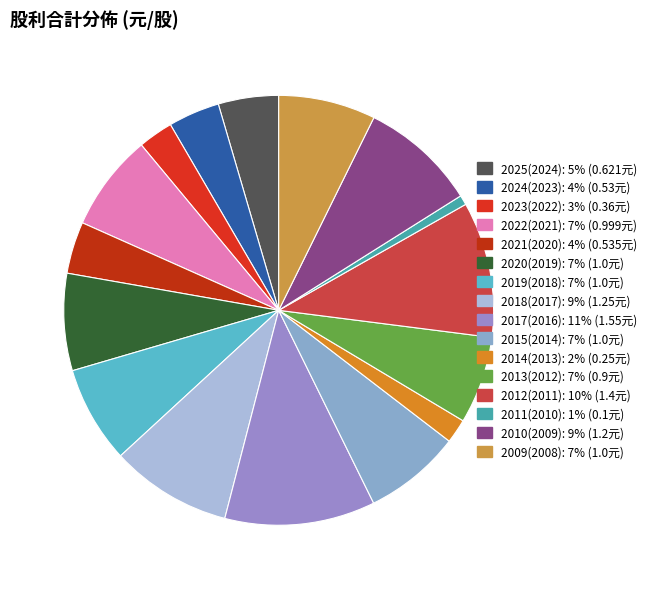

Which slice is the largest?

2017(2016)